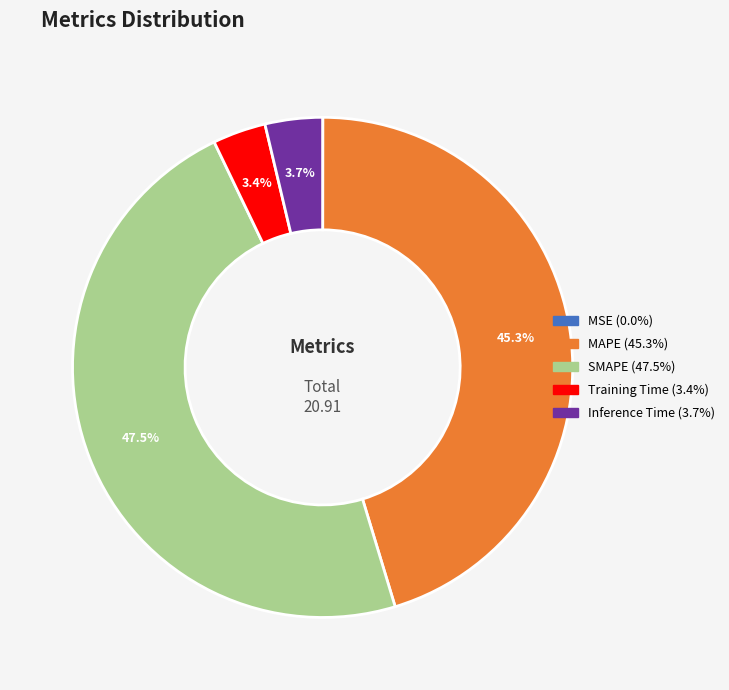

To the nearest percent, what portion does Training Time represent?

3%